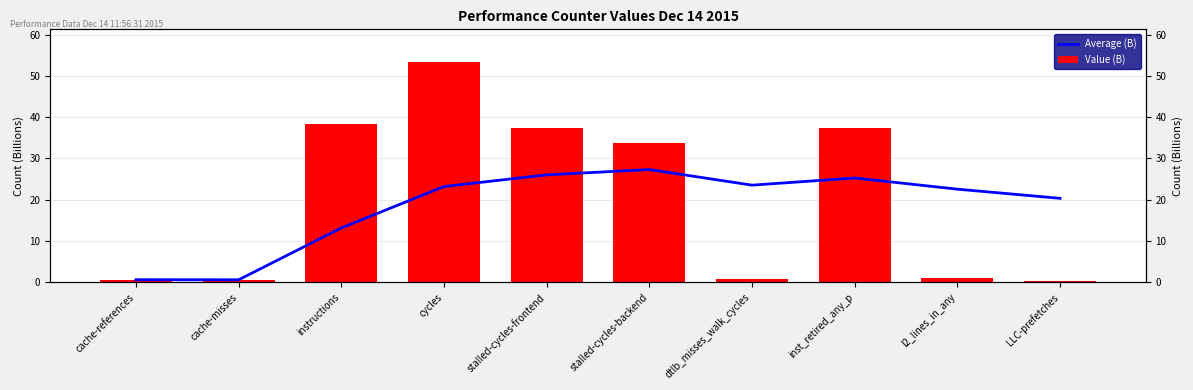

Where does the Average (B) series first go above 23?

cycles